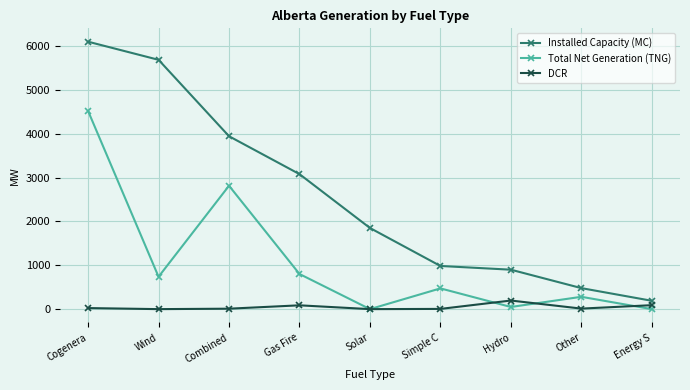

How many data points in DCR are less than 12?

4